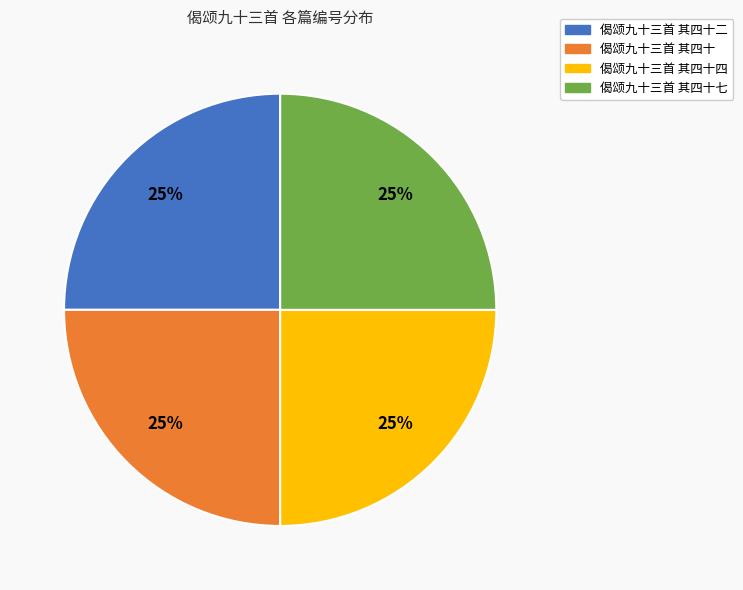

To the nearest percent, what is the combined percentage of 偈颂九十三首 其四十二 and 偈颂九十三首 其四十?

50%